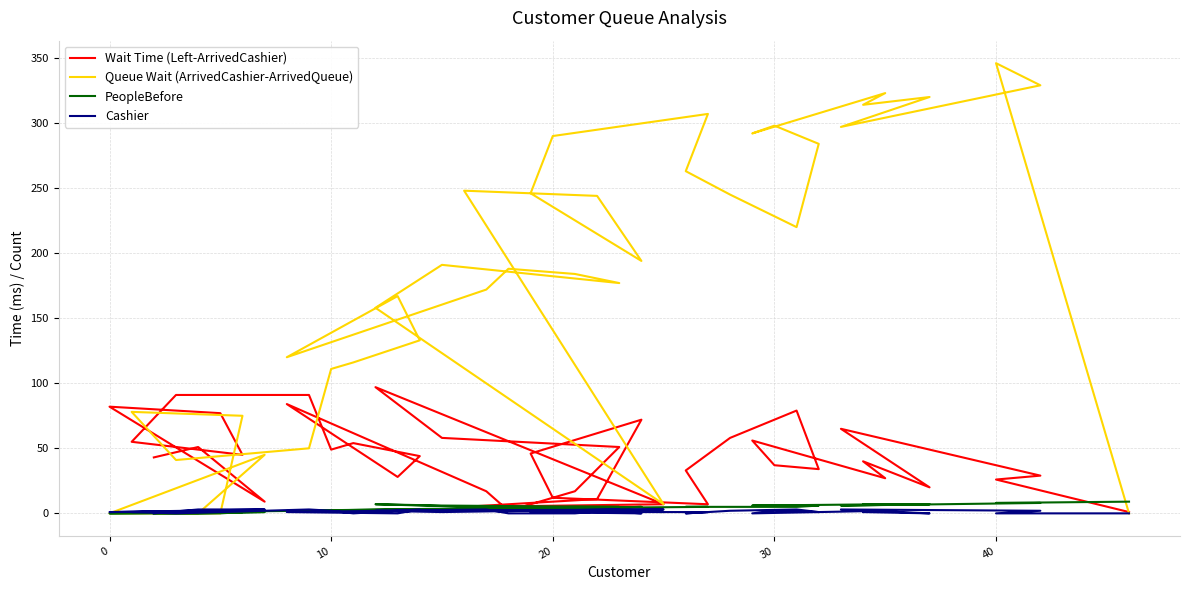

What is the label of the 2nd point from the right?

40